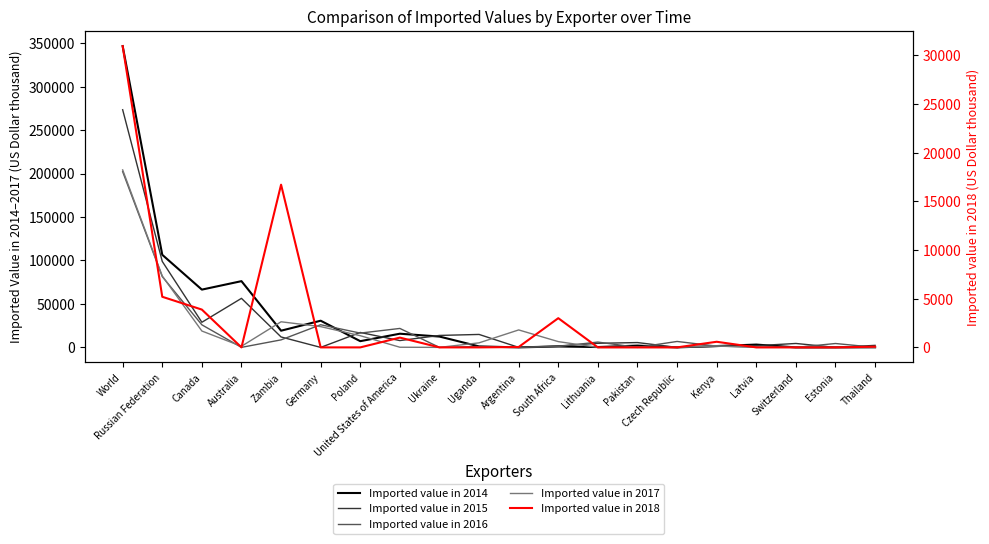

In Imported value in 2015, how many points are lower than both neighbors (excluding endpoints)?

6